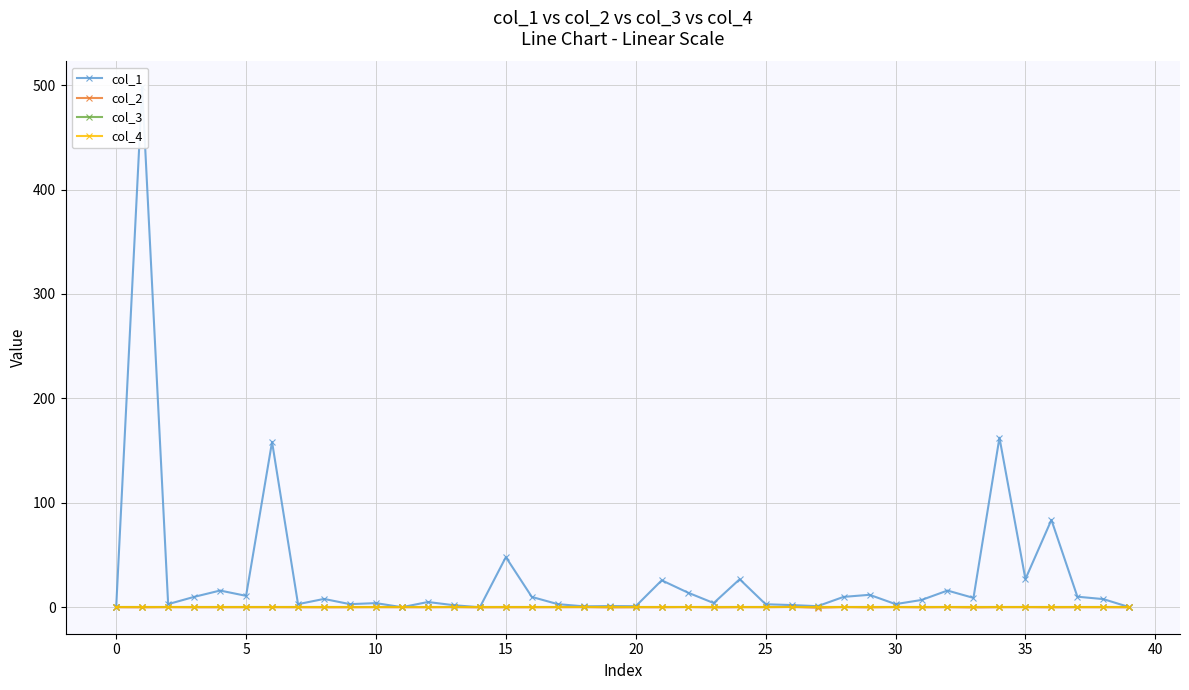

How many interior local peaks does the col_1 series have?

14